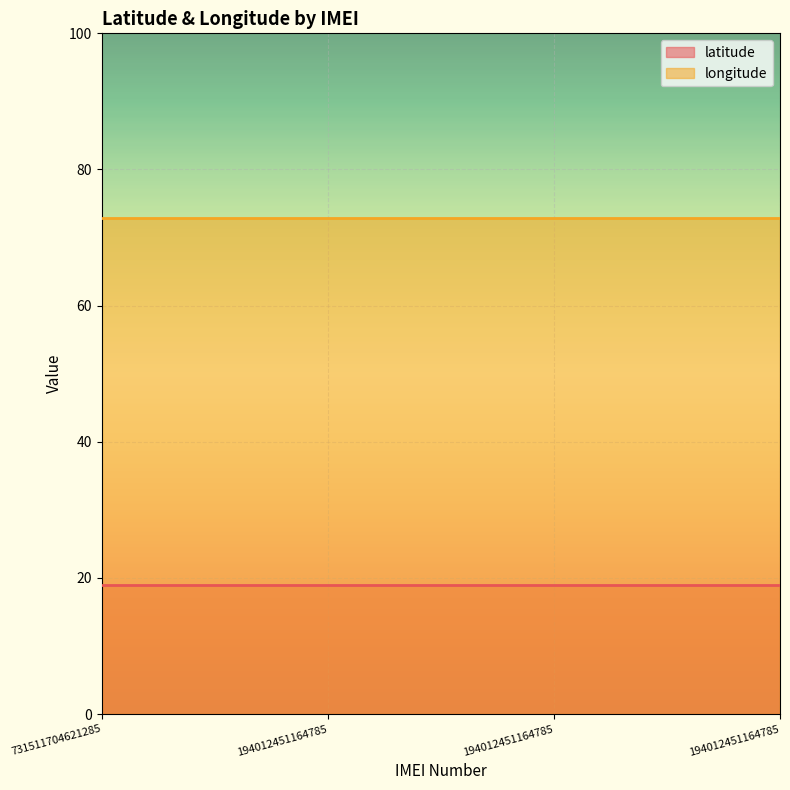

What is the difference between the highest and lowest values at 731511704621285?

53.9